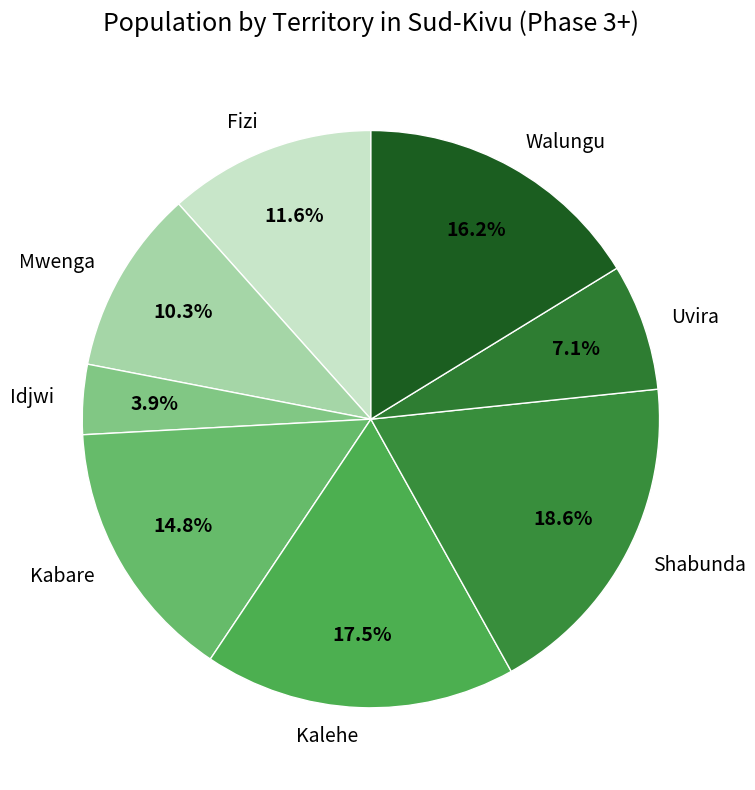

Count the number of slices in the pie.

8